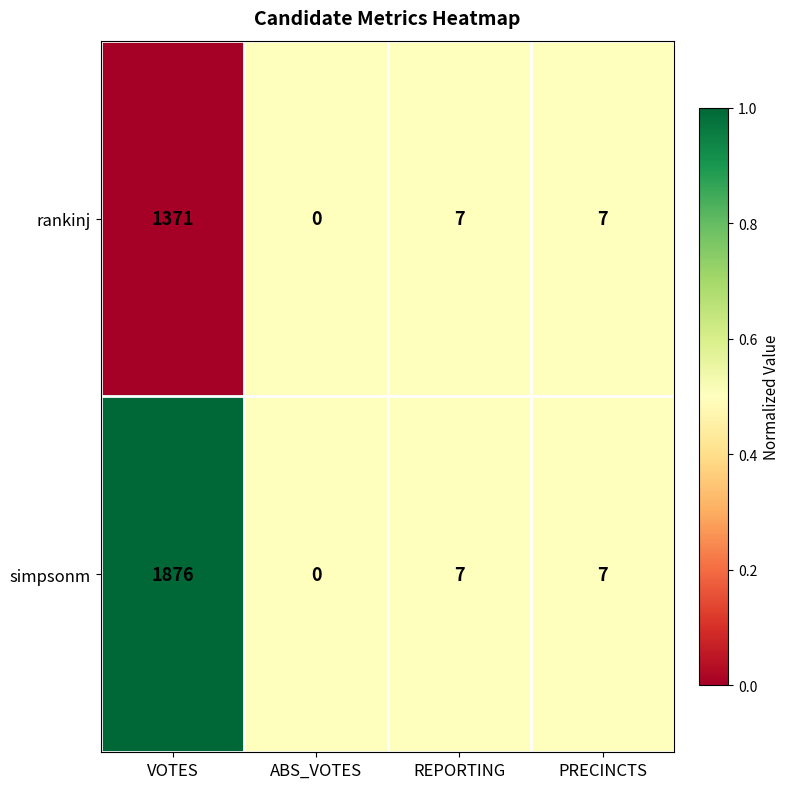

The simpsonm series shows 622 at VOTES. True or false?

False